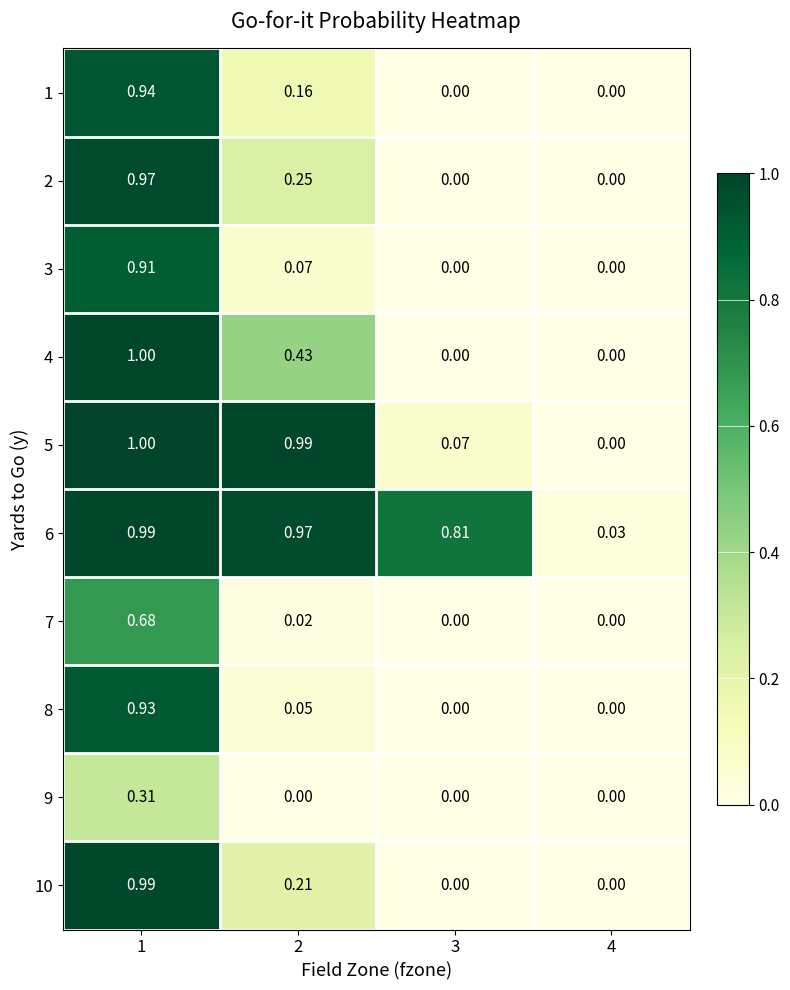

Is the value of 9 at 2 greater than the value of 8 at 2?

No